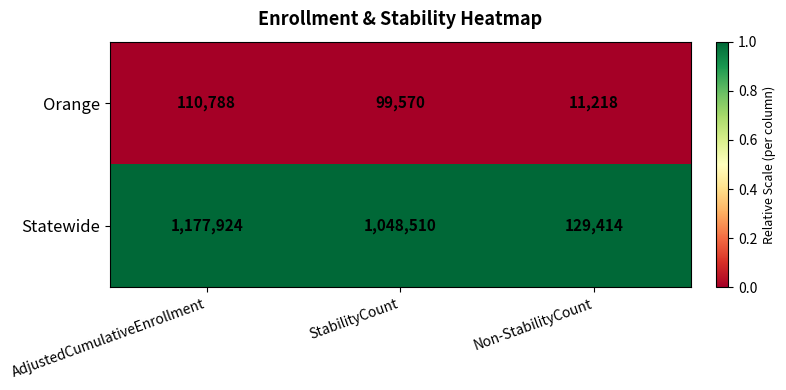

Which series has the largest total across all categories?

Statewide